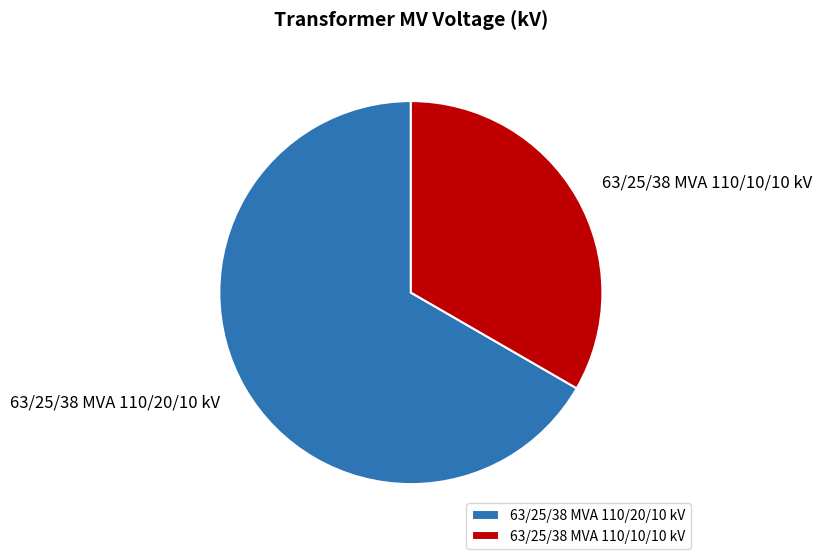

How many slices are in this pie chart?

2